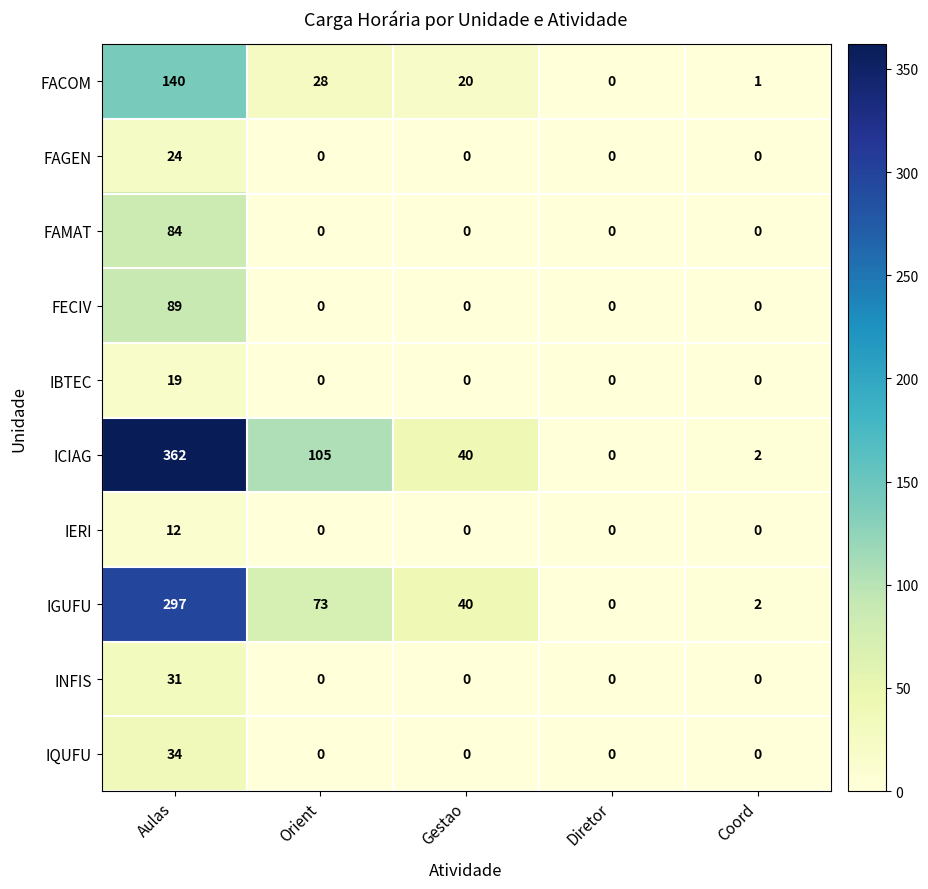

Rank the series by their maximum value, from highest to lowest.

ICIAG, IGUFU, FACOM, FECIV, FAMAT, IQUFU, INFIS, FAGEN, IBTEC, IERI